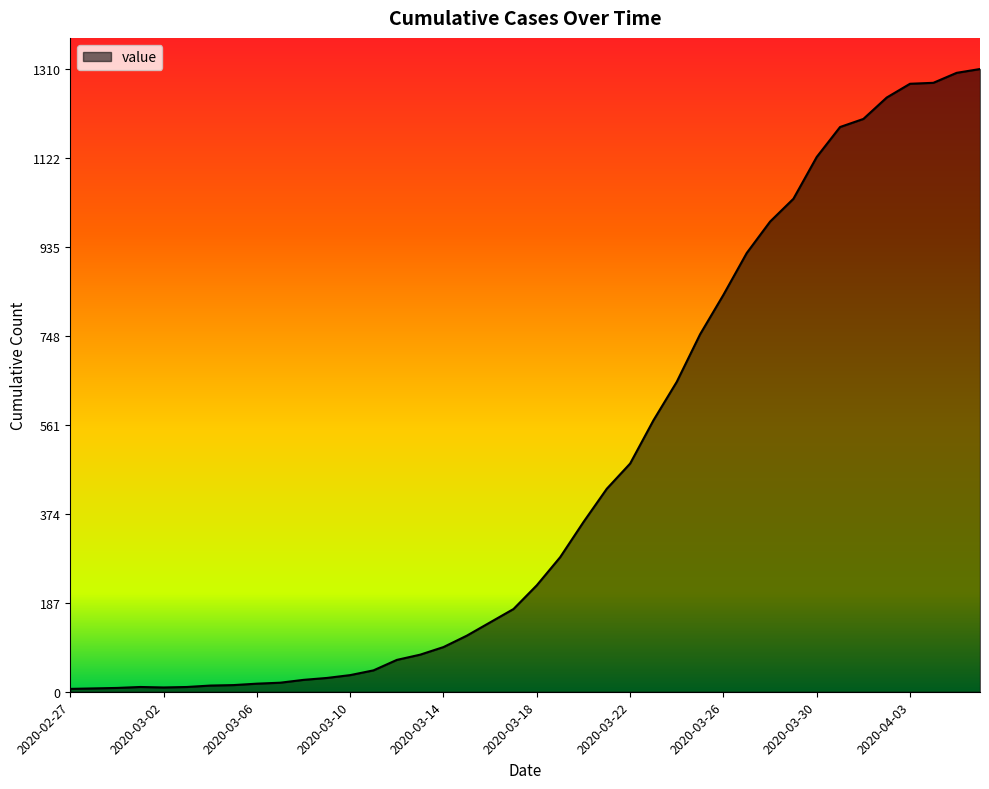

Does the chart display data point markers on the line(s)?

No